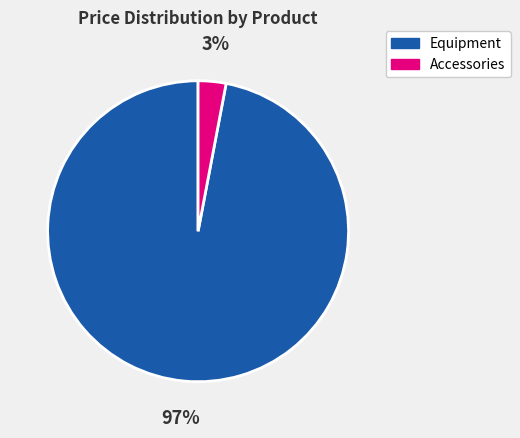

Is there any slice that represents more than half of the pie?

Yes